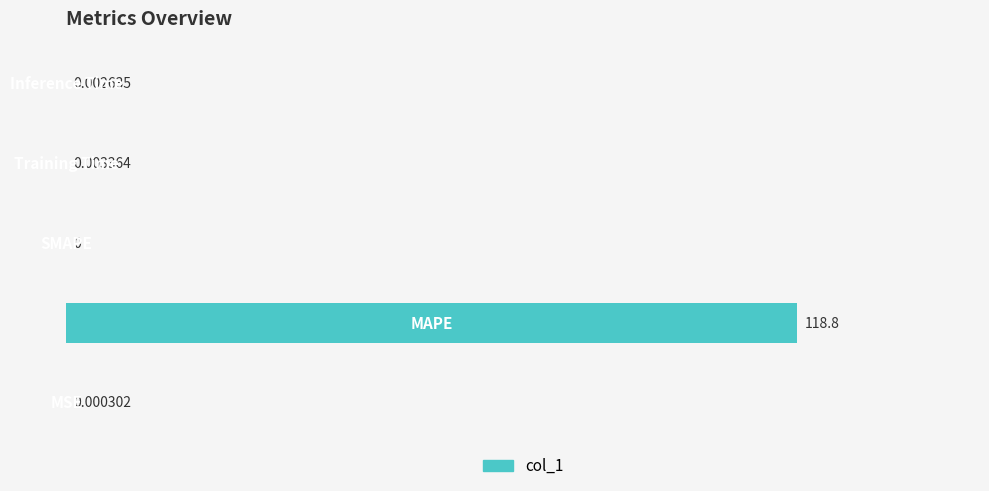

What is the sum of all values?

118.8